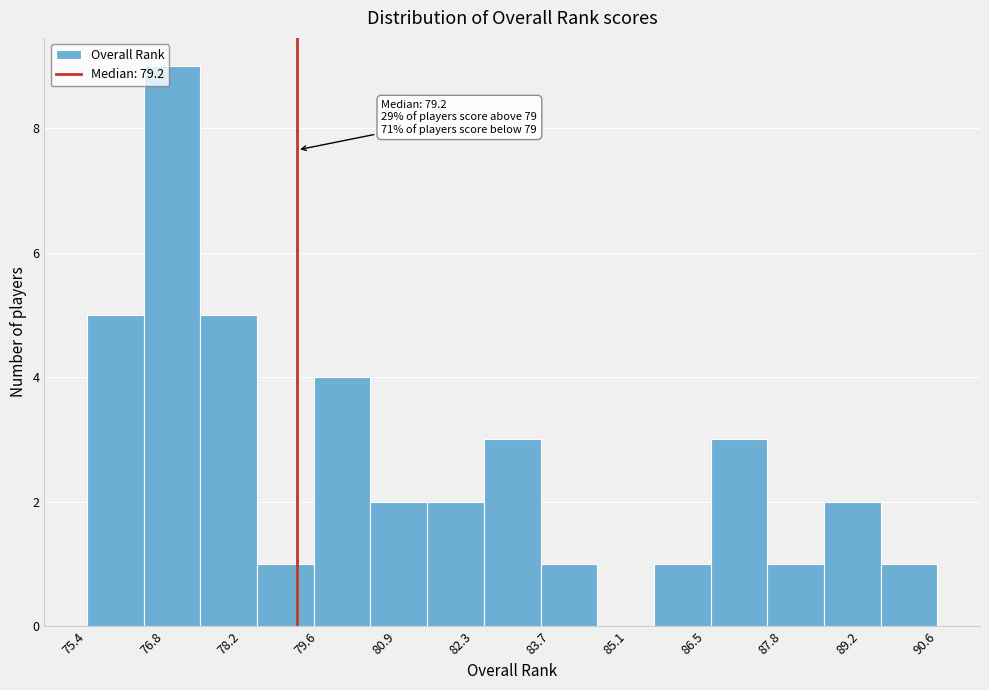

Over which range of the x-axis is the bar tallest?

76.4 to 77.4